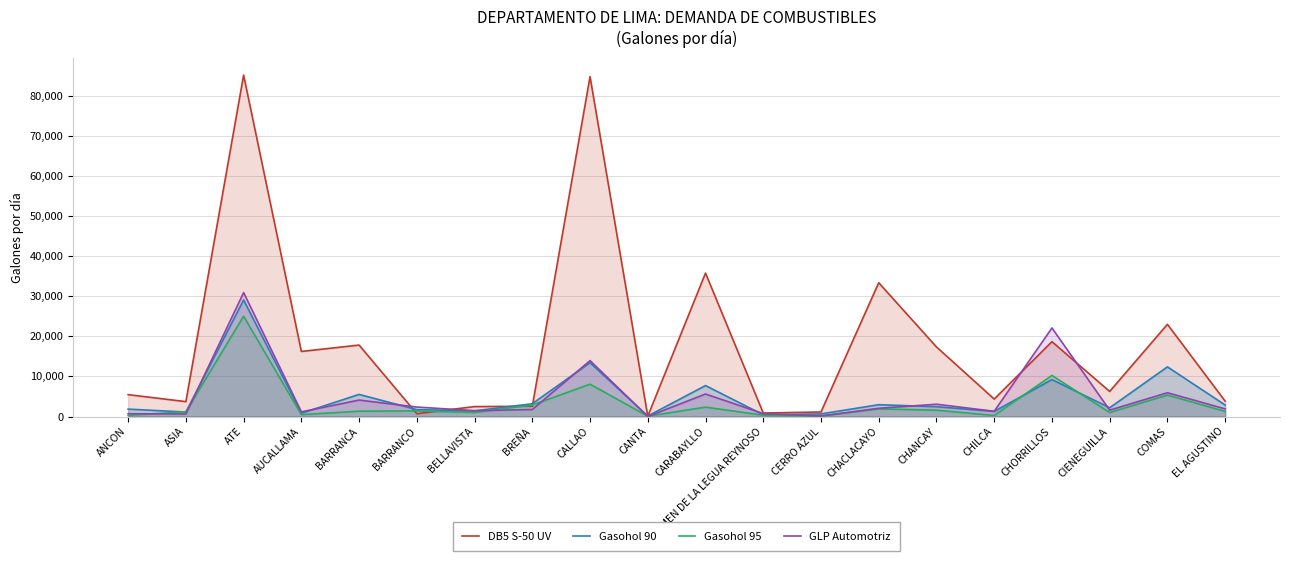

What is the sum of the DB5 S-50 UV values at CHORRILLOS and BARRANCA?

36457